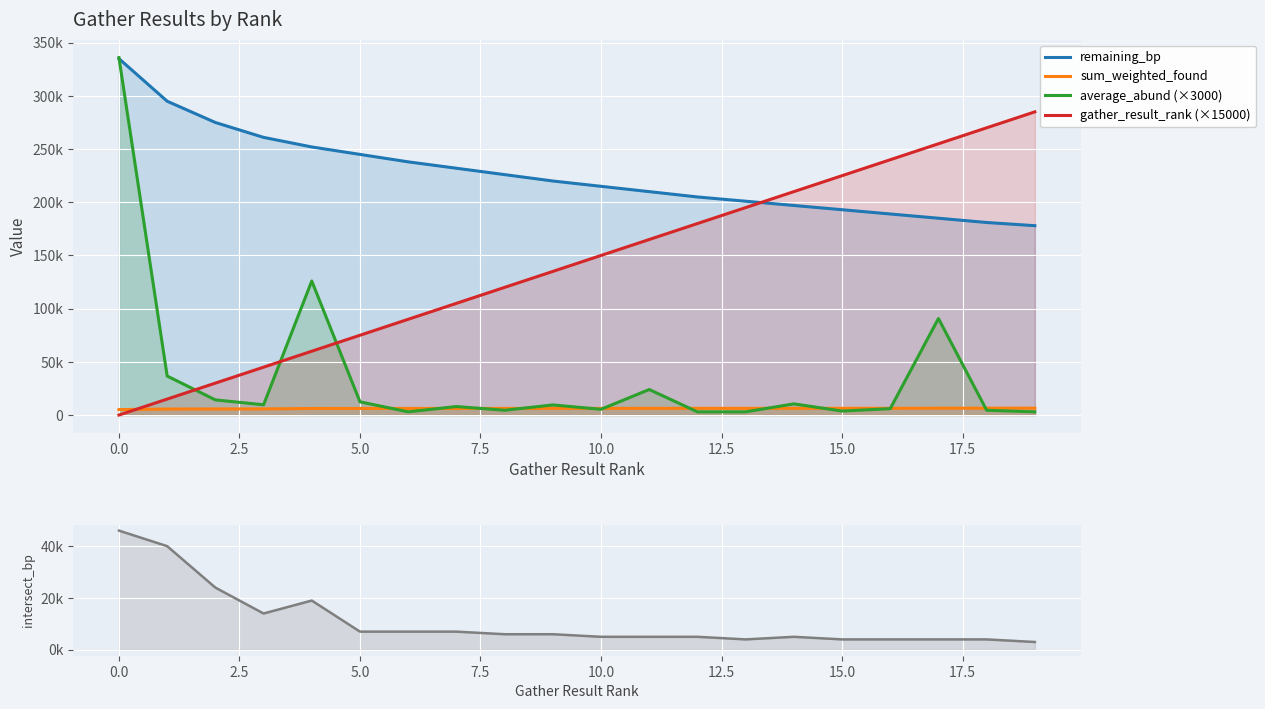

List the series in order of their peak value, highest first.

average_abund (×3000), remaining_bp, gather_result_rank (×15000), intersect_bp, sum_weighted_found